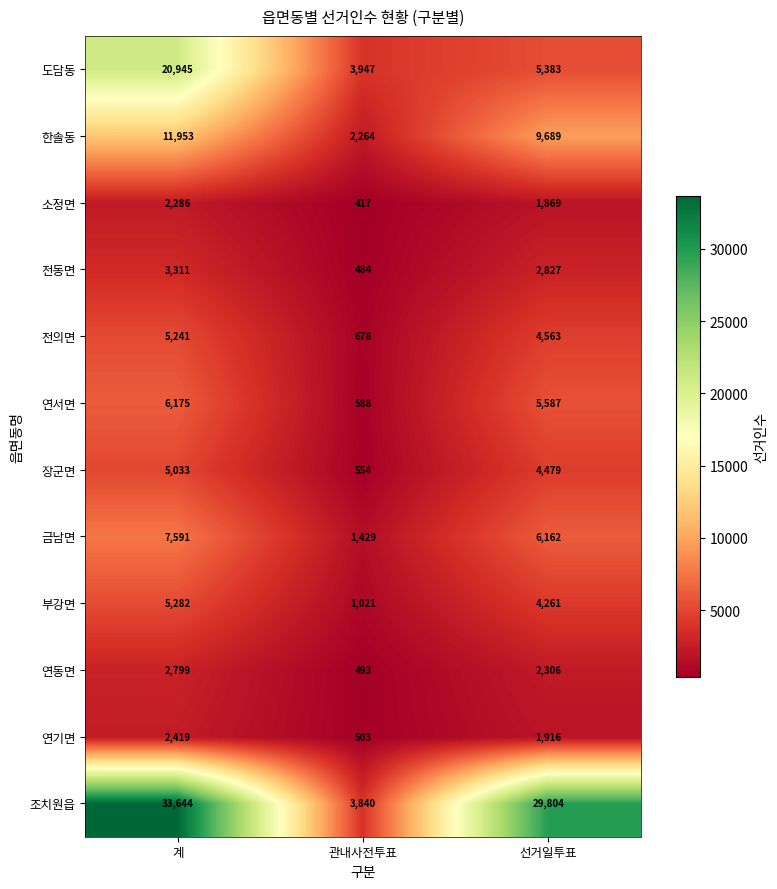

What is the difference between the highest and lowest values at 계?

31358